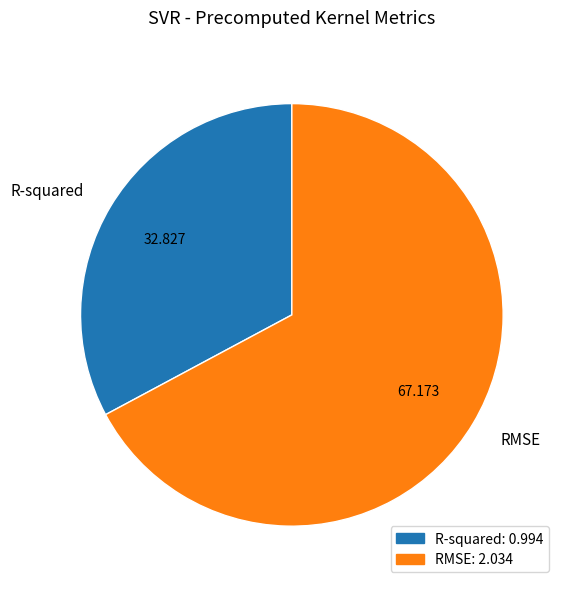

Is it true that RMSE is 76% of the pie?

False